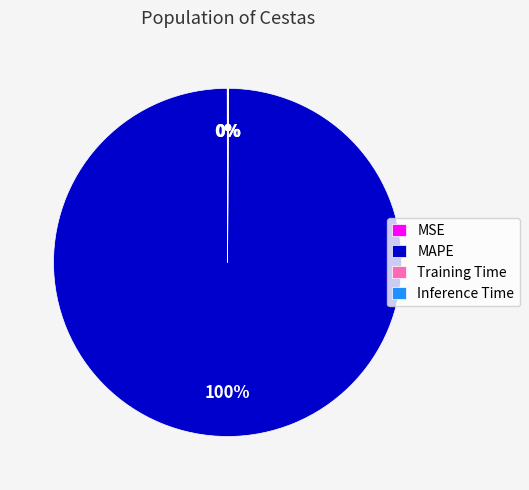

To the nearest percent, what is the average slice percentage?

25%